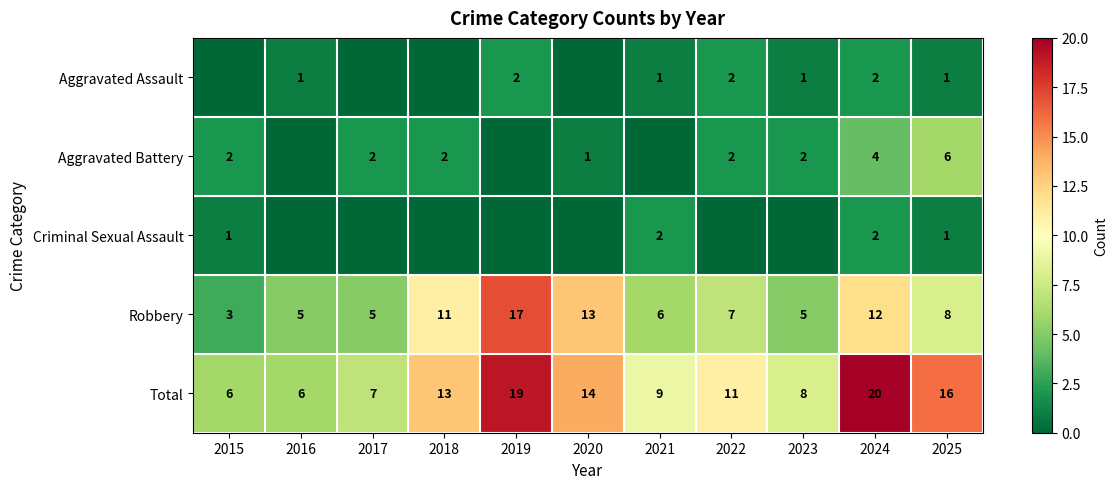

What is the difference between the highest and lowest values at 2025?

15